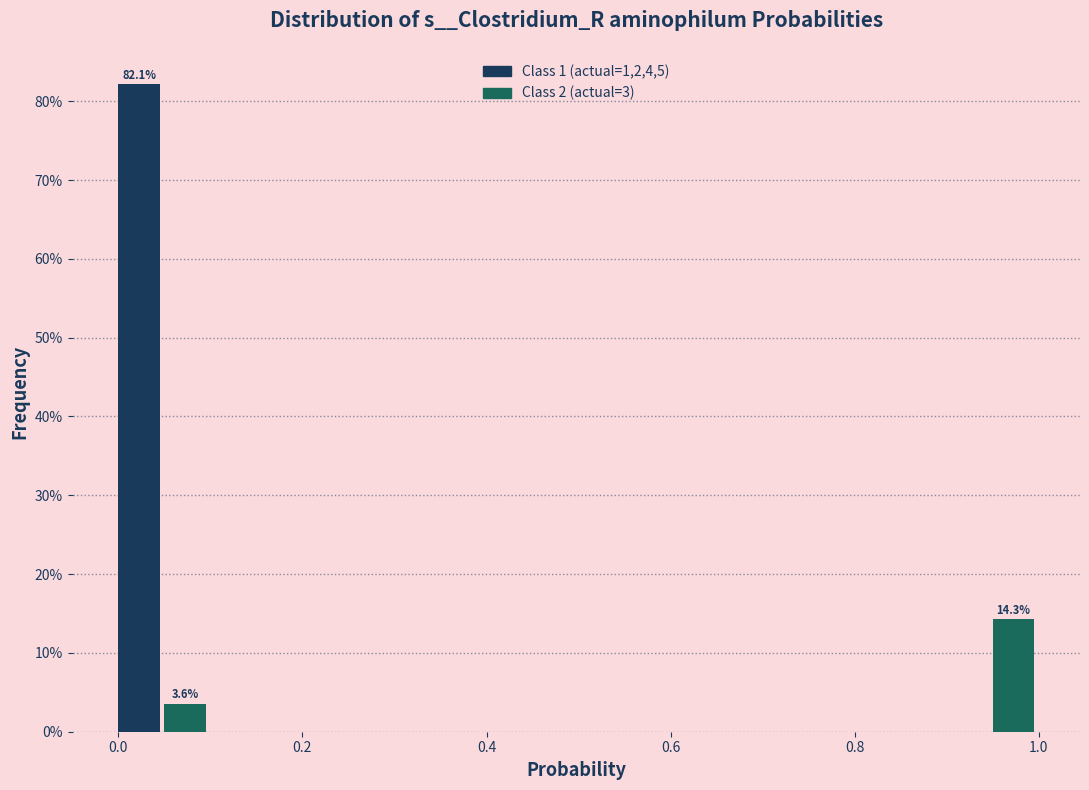

Around what value on the x-axis is the tallest bar? Give the approximate position of its centre, as read against the axis.

0.02